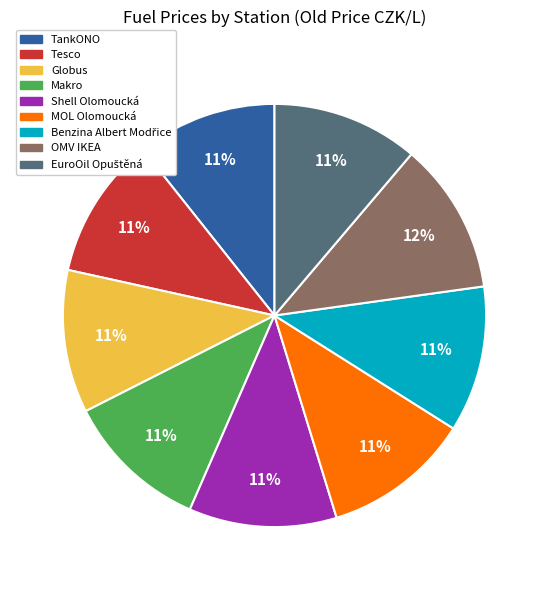

To the nearest percent, what portion does Makro represent?

11%